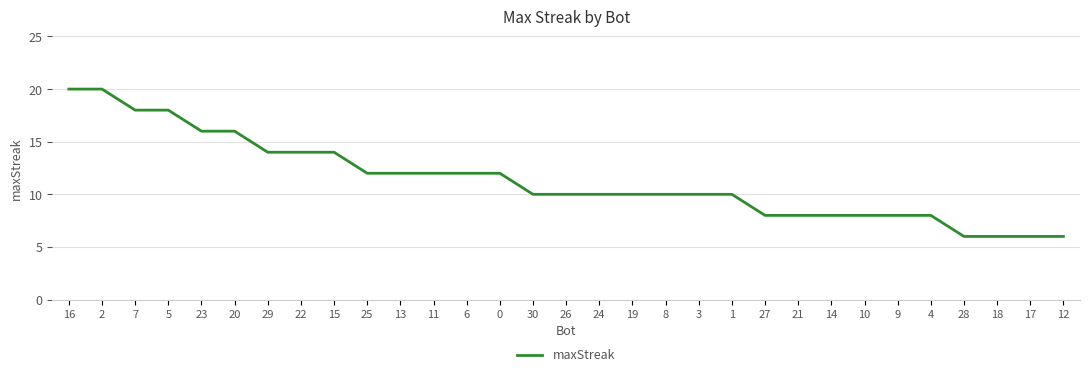

At which label does the data first exceed 10?

16